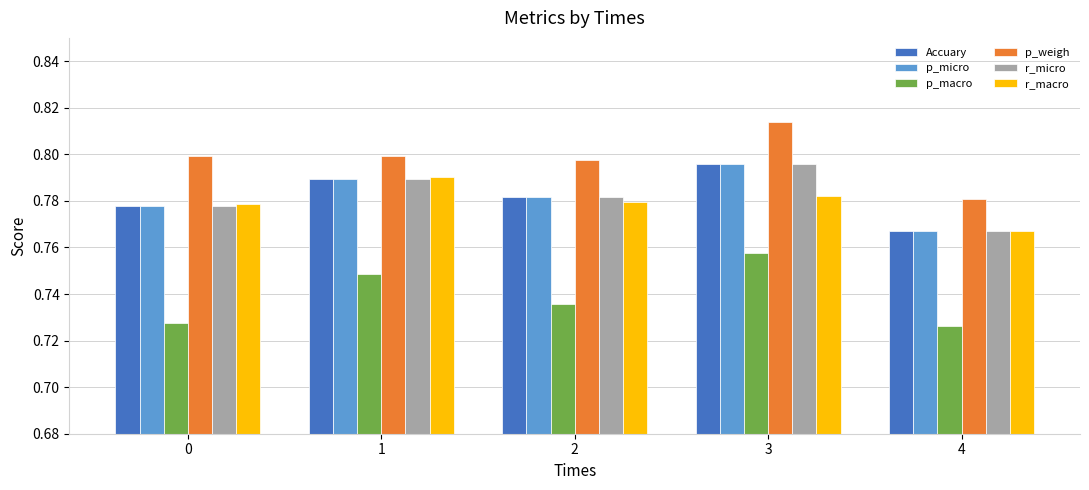

Is the value of p_macro at 3 greater than the value of p_weigh at 1?

No